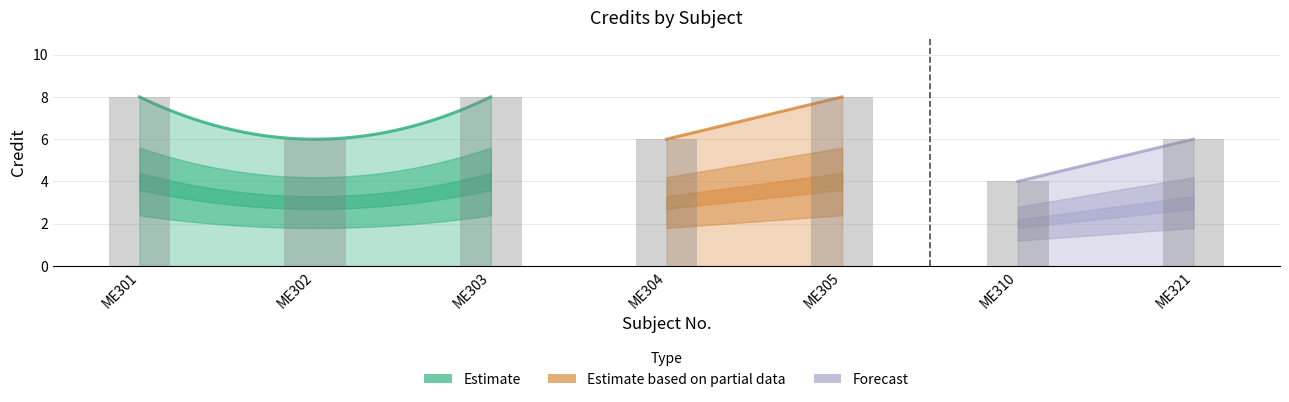

Reading right to left, transcribe all the data shown in this chart.

6	4	8	6	8	6	8